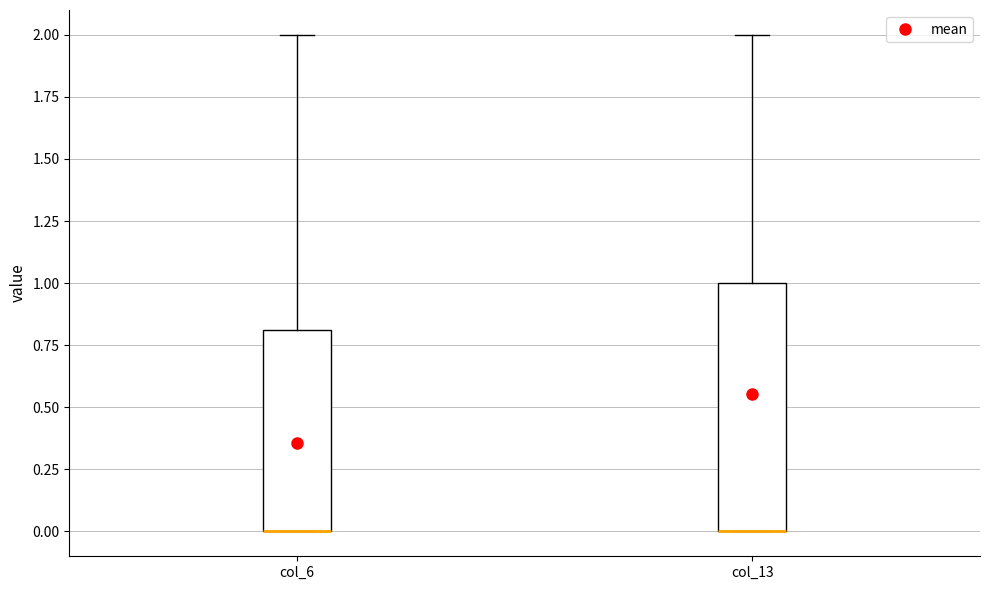

Where is the lower edge of the box for col_6 on the y-axis? The values are not printed on the chart, so give them approximately, as read against the axis.

0.0